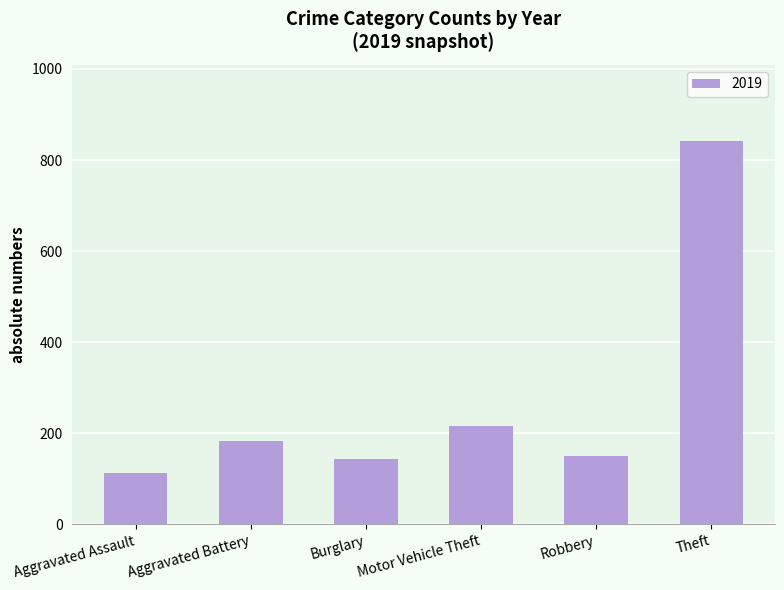

What is the label of the 3rd bar from the left?

Burglary